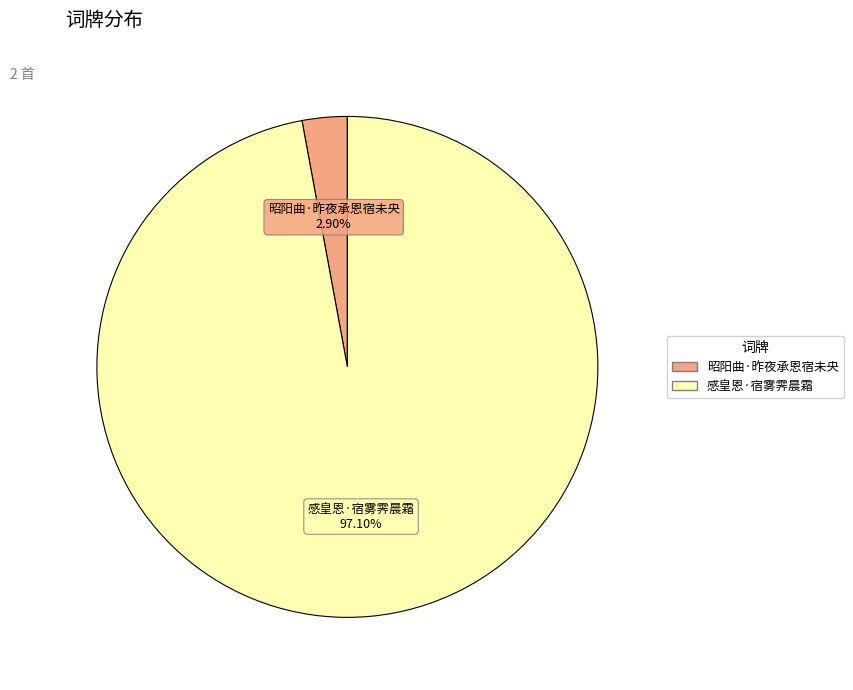

What is the smallest slice in the pie chart?

昭阳曲·昨夜承恩宿未央